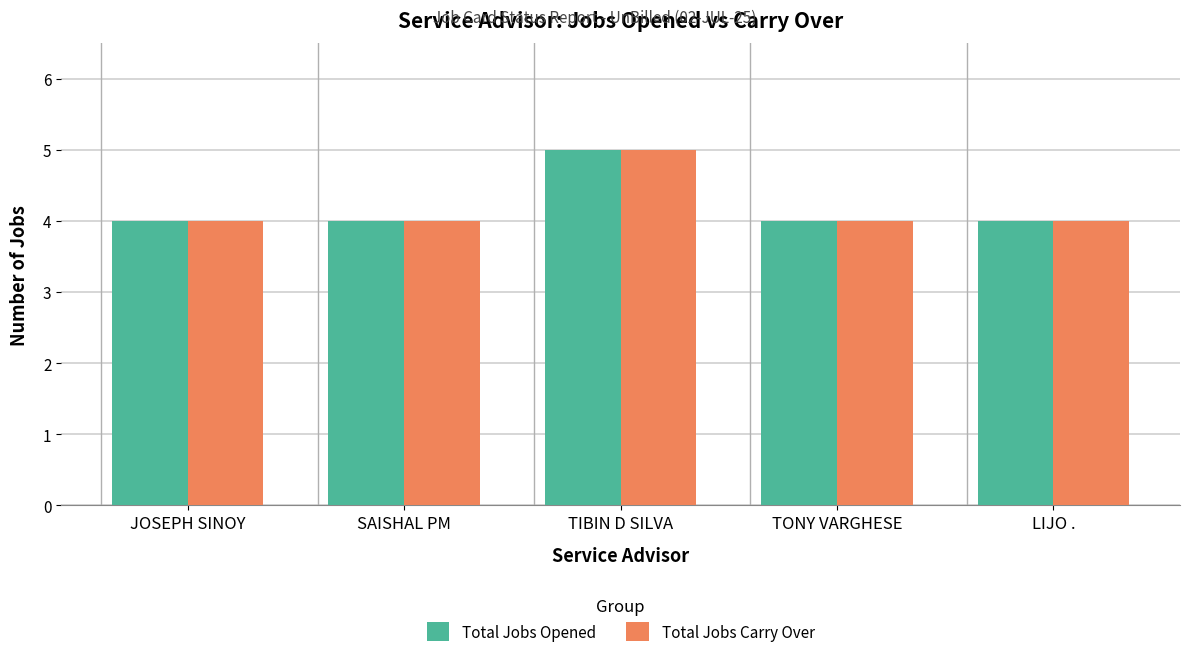

Reading left to right, extract all data points from this chart.

Total Jobs Opened: 4	4	5	4	4
Total Jobs Carry Over: 4	4	5	4	4